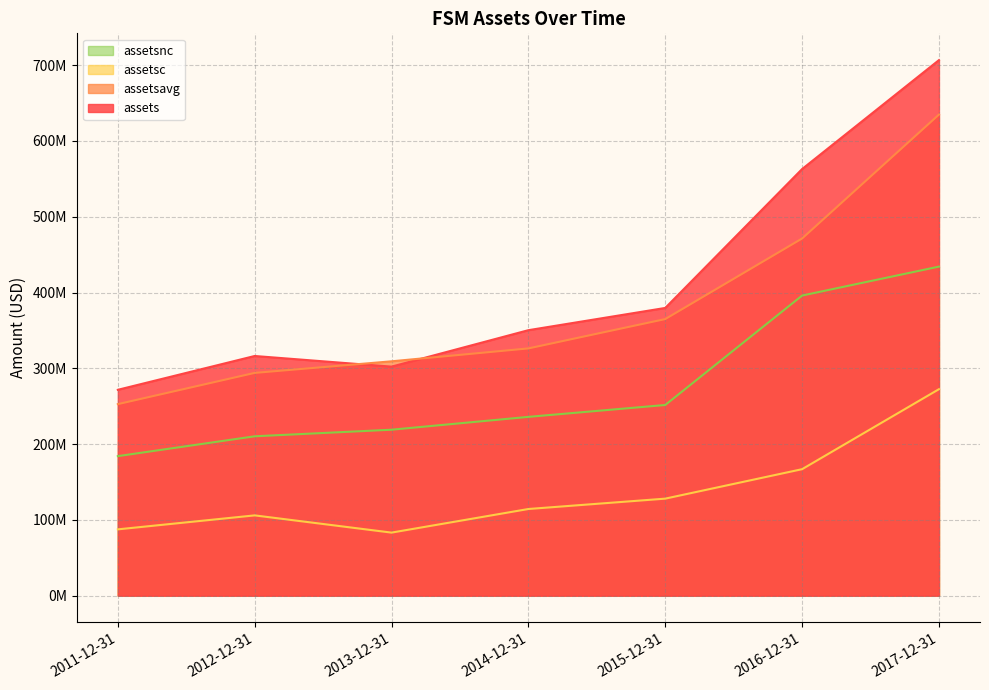

What is the total value across all series at 2017-12-31?

2048077500